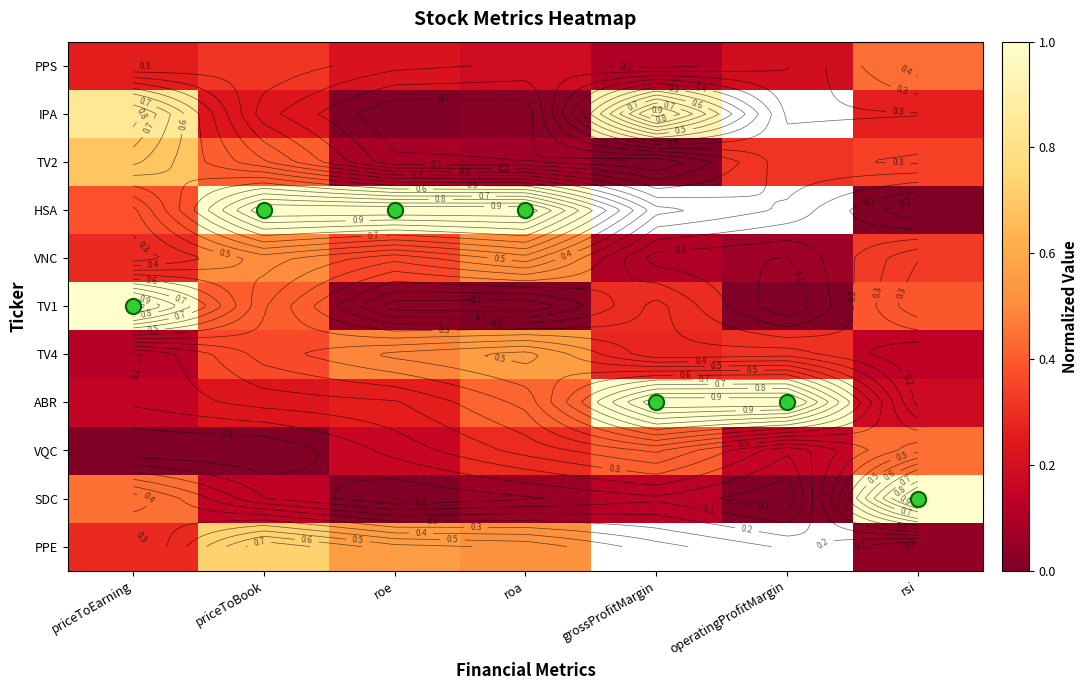

List the labels in order of HSA value, largest first.

priceToBook, roe, roa, priceToEarning, grossProfitMargin, operatingProfitMargin, rsi